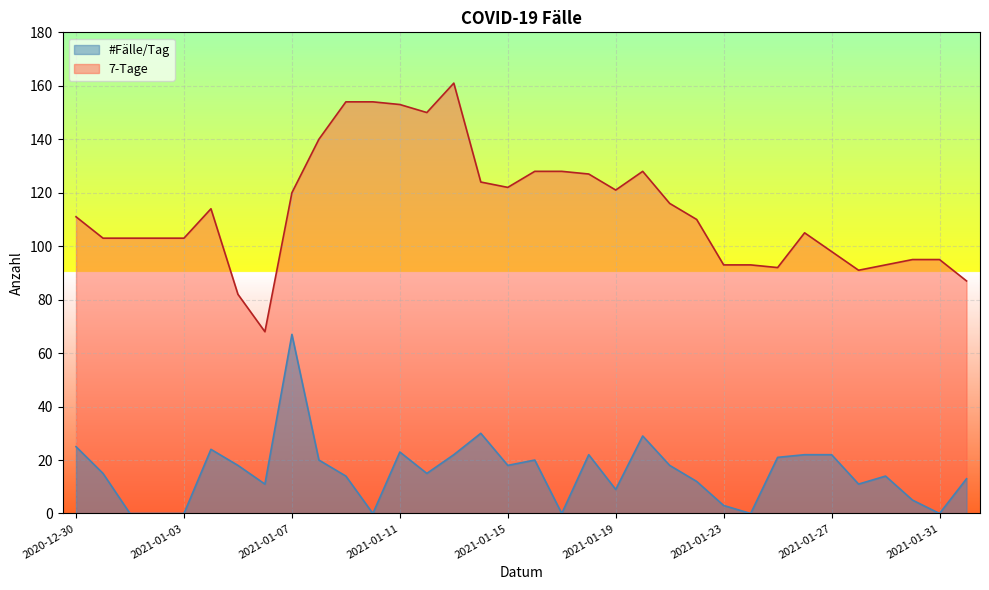

Which series has the largest total across all categories?

7-Tage